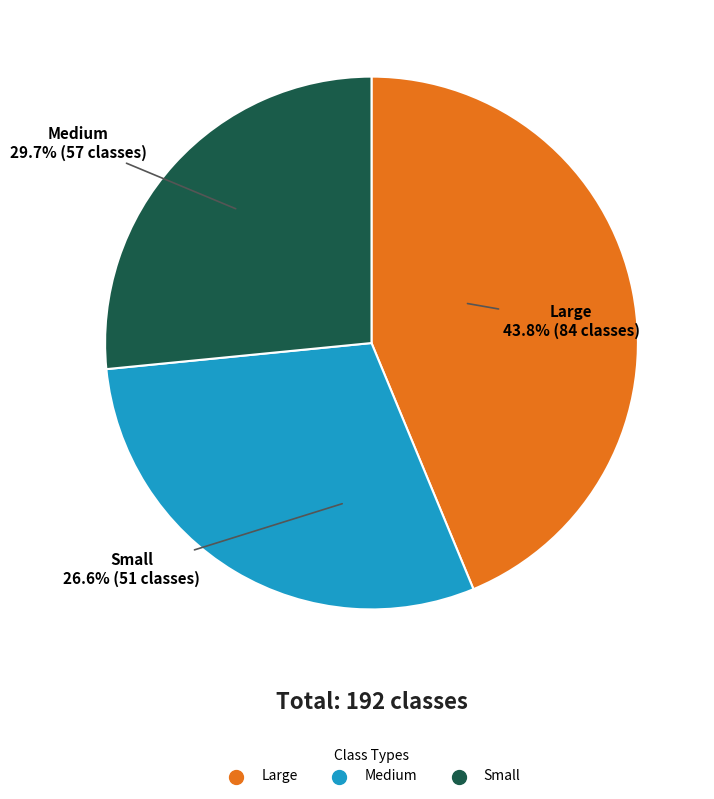

What percentage do Large and Small together represent?

70.3%